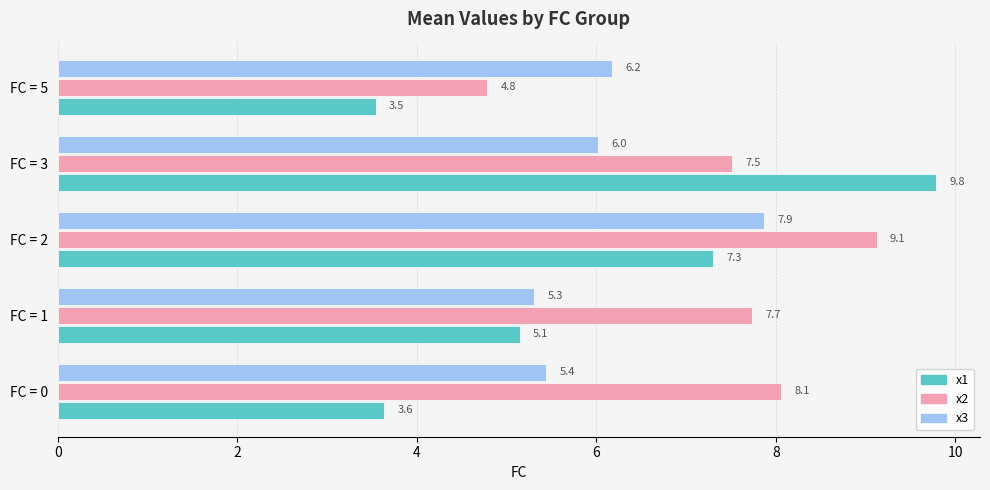

Count the number of data series in this chart.

3